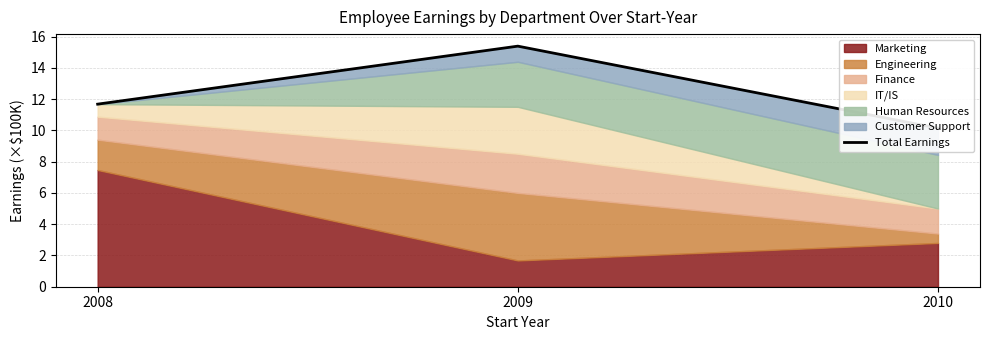

What is the minimum value shown in the chart?

10.1